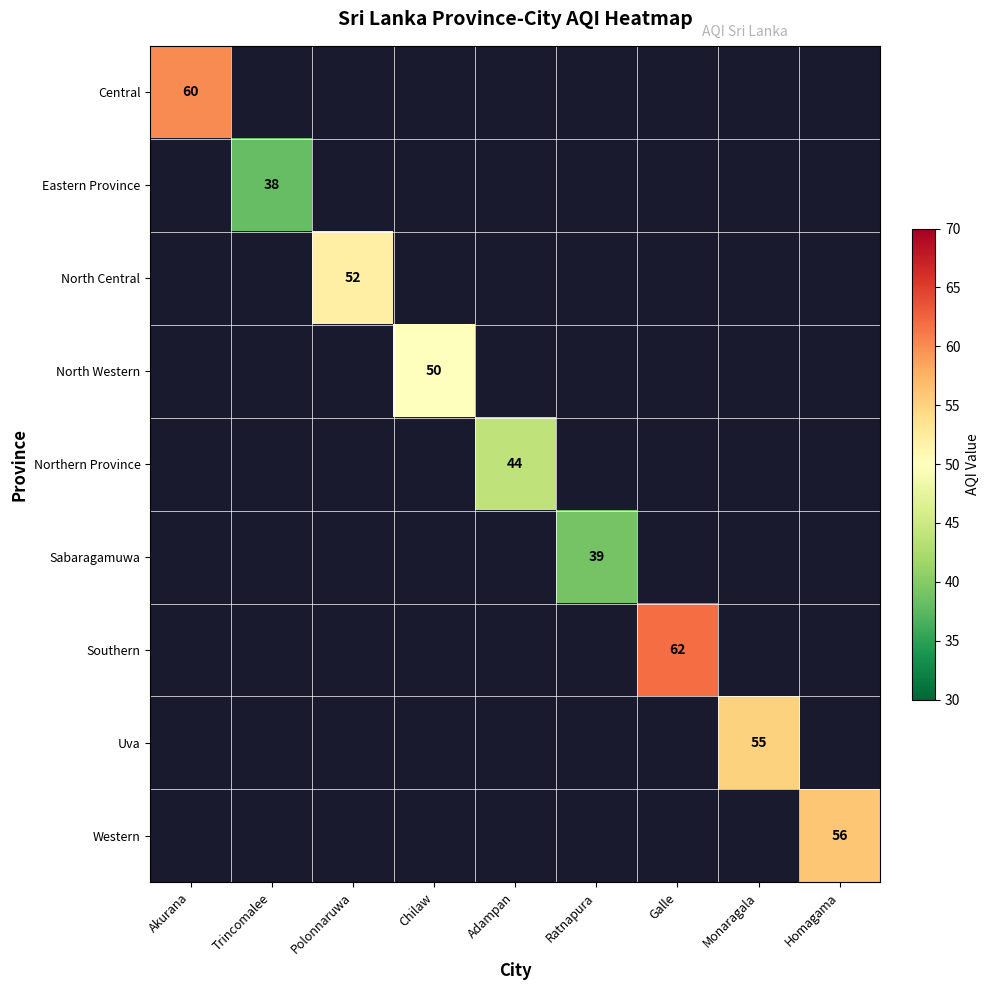

The value of North Central at Polonnaruwa is 17. True or false?

False